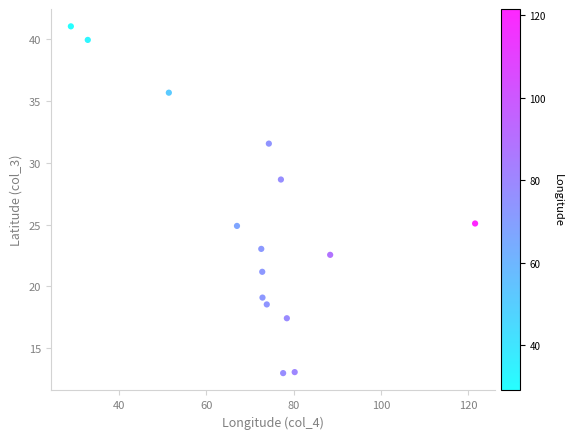

What is the range of Y values (max minus min)?

28.1